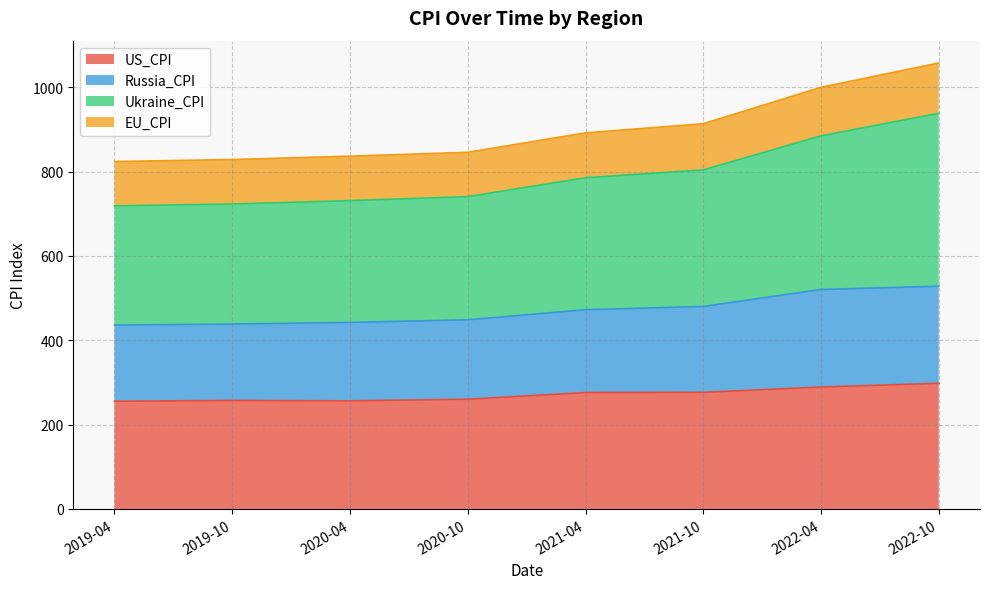

The value of US_CPI at 2019-10 is 257.3. True or false?

True